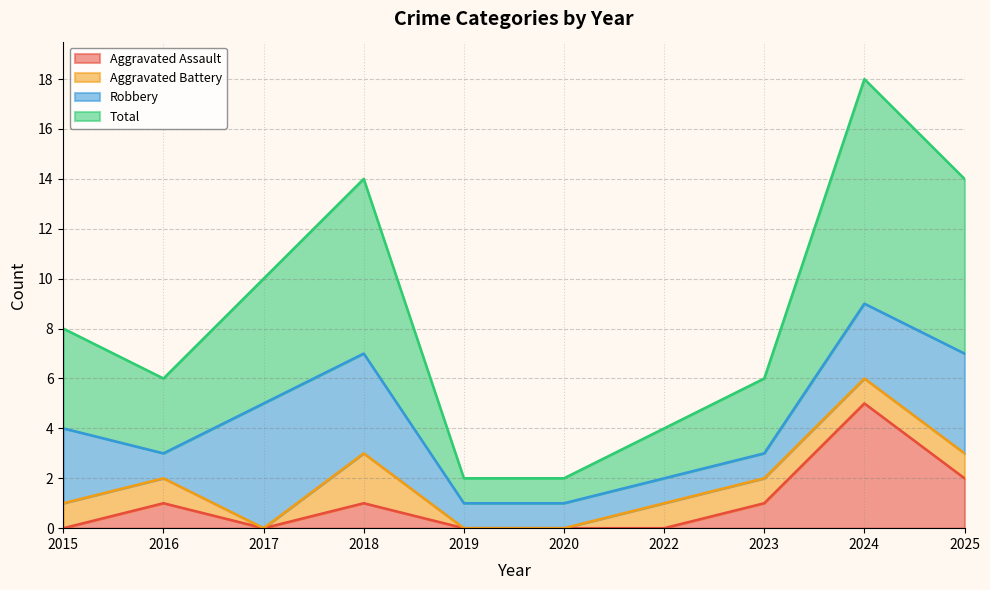

Does the chart have visible grid lines?

Yes